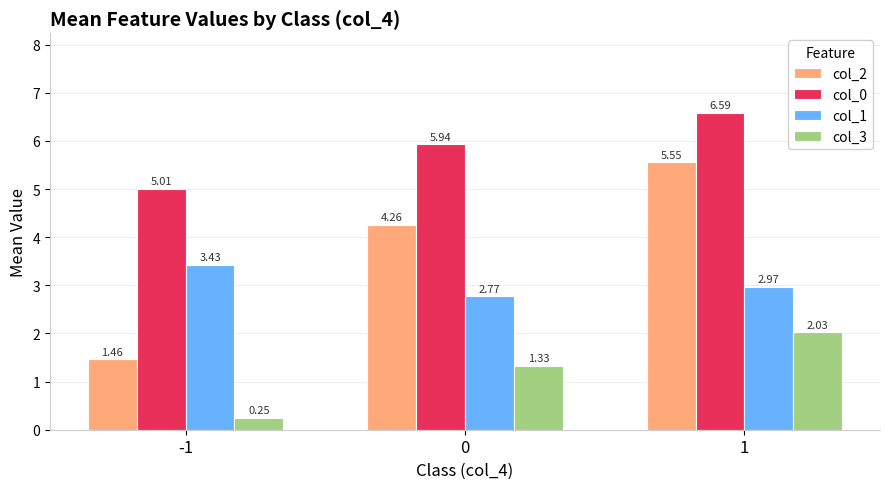

At how many categories does at least one series exceed 0?

3